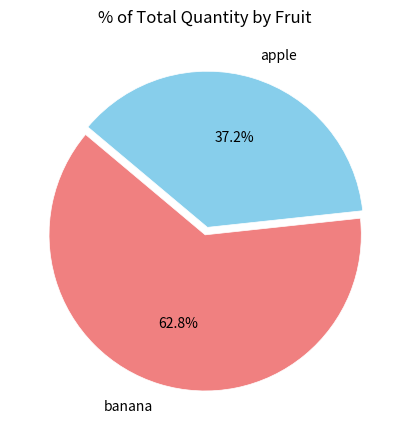

Does banana represent more than half of the total?

Yes